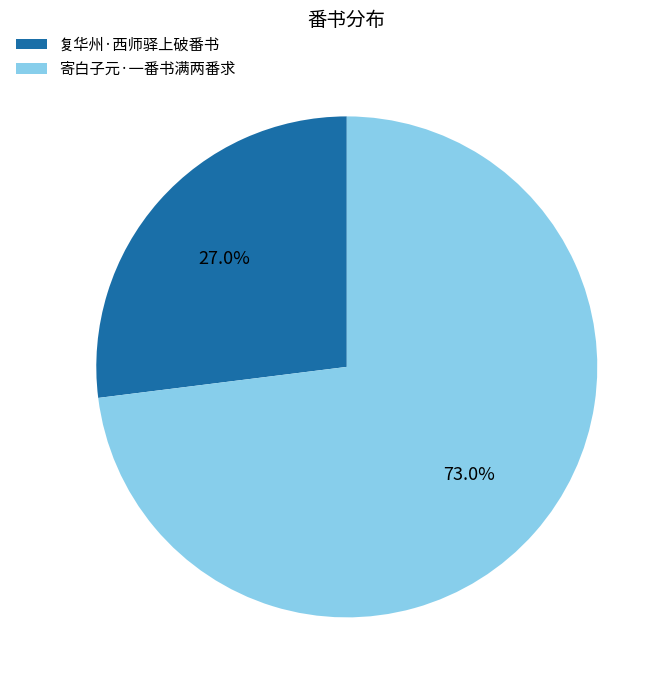

To the nearest percent, what is the difference between the largest and smallest slice percentages?

46%